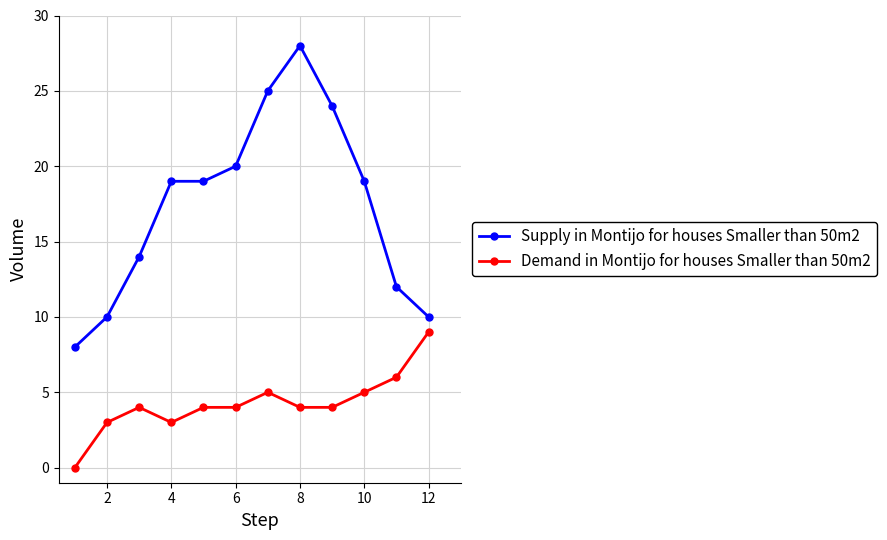

Which series has the largest total across all categories?

Supply in Montijo for houses Smaller than 50m2